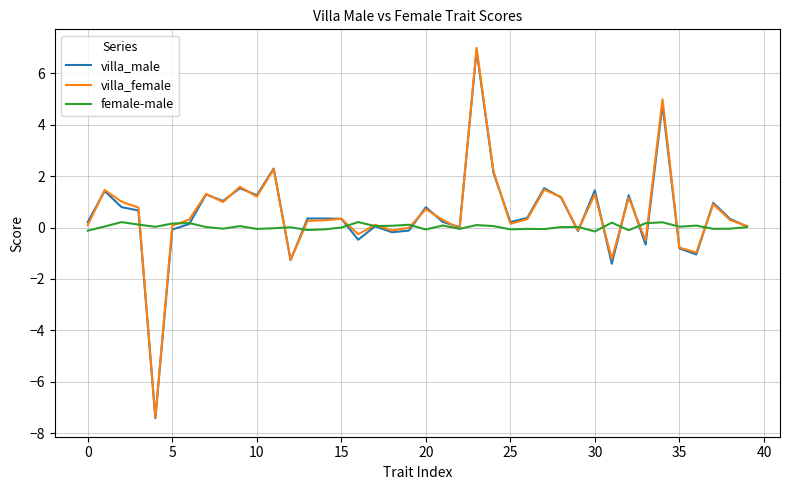

Which series has the widest spread of values?

villa_female